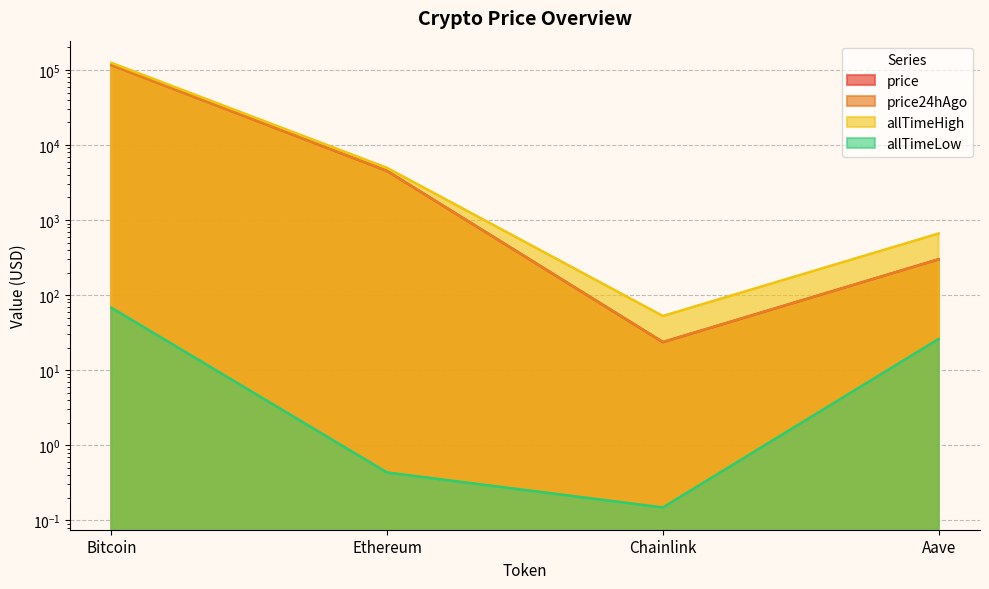

What is the total value across all series at Chainlink?

100.2